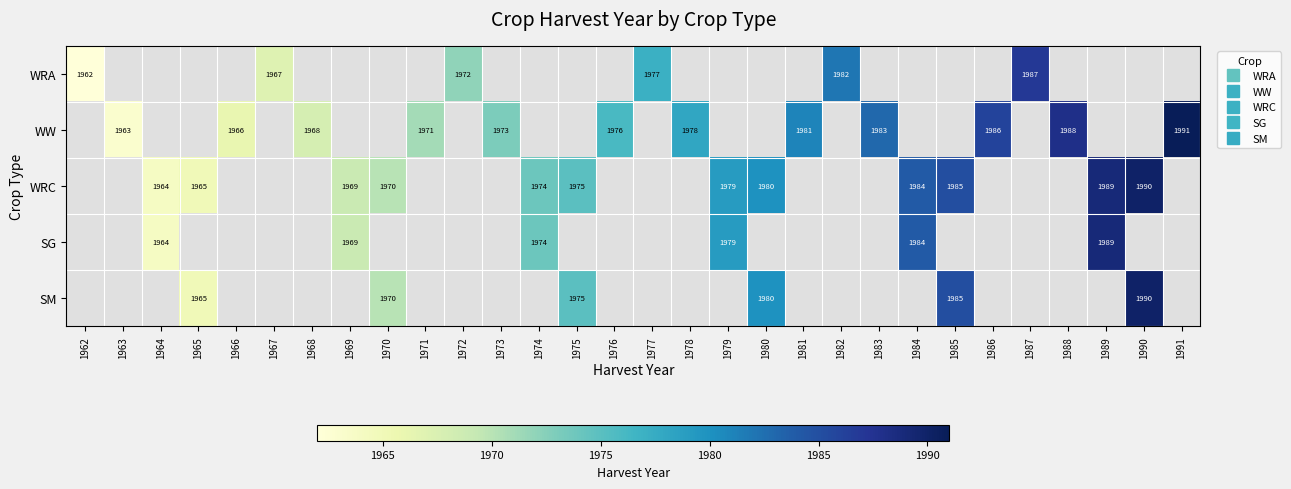

How many series are shown in this chart?

5